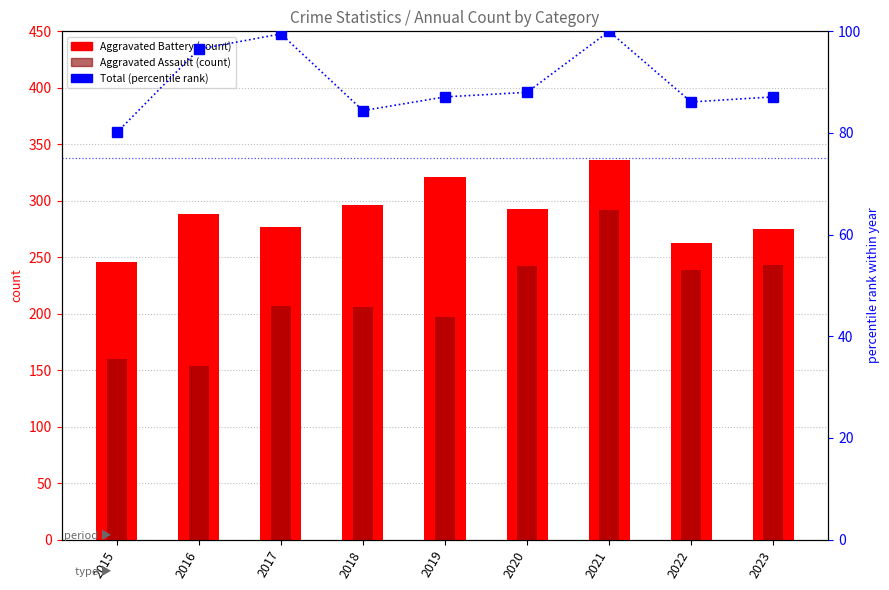

What is the sum of all Aggravated Battery (count) values?

2595.0